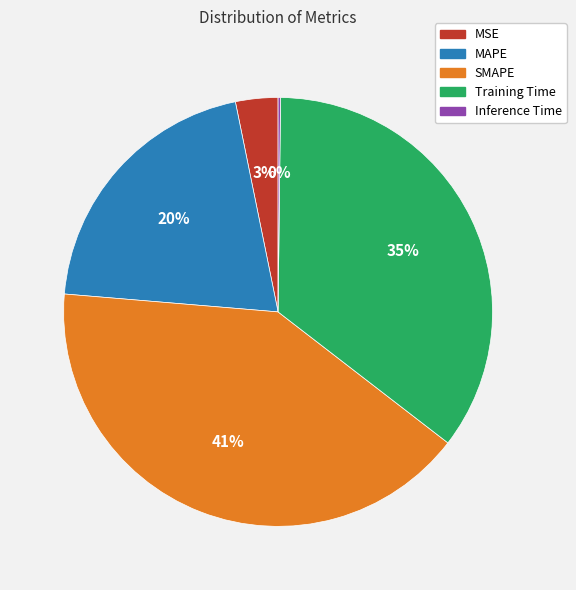

What is the largest slice in the pie chart?

SMAPE